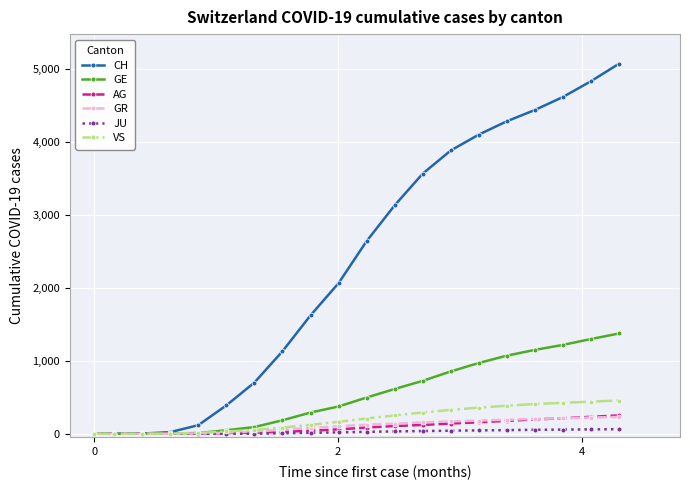

Which series has the largest total across all categories?

CH